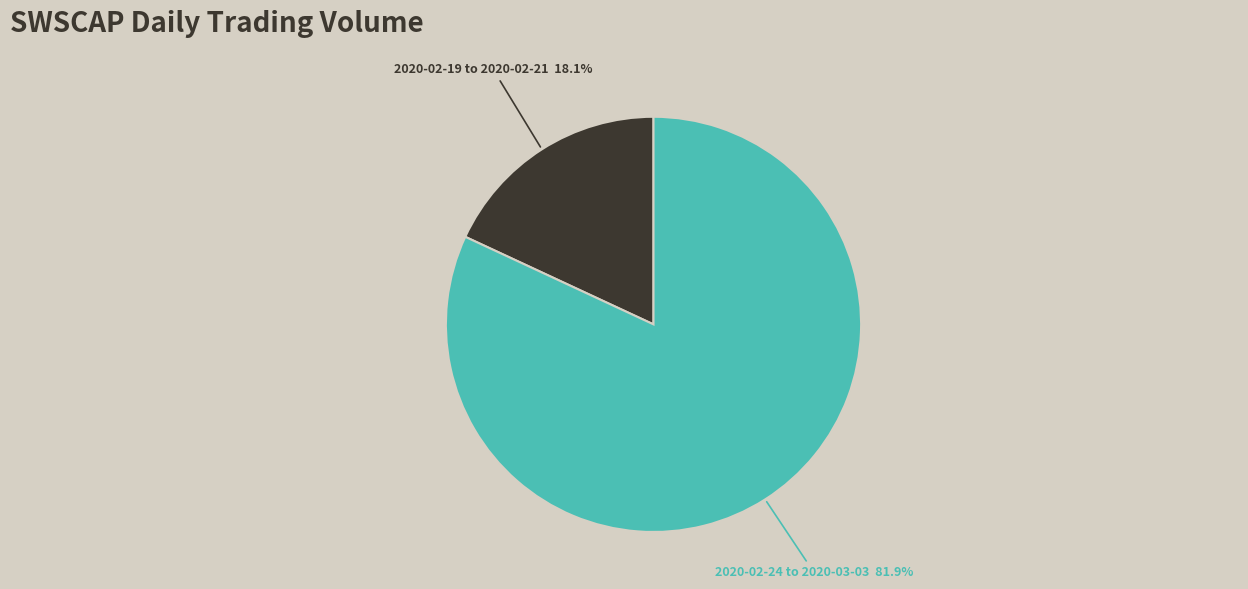

Is there any slice that represents more than half of the pie?

Yes